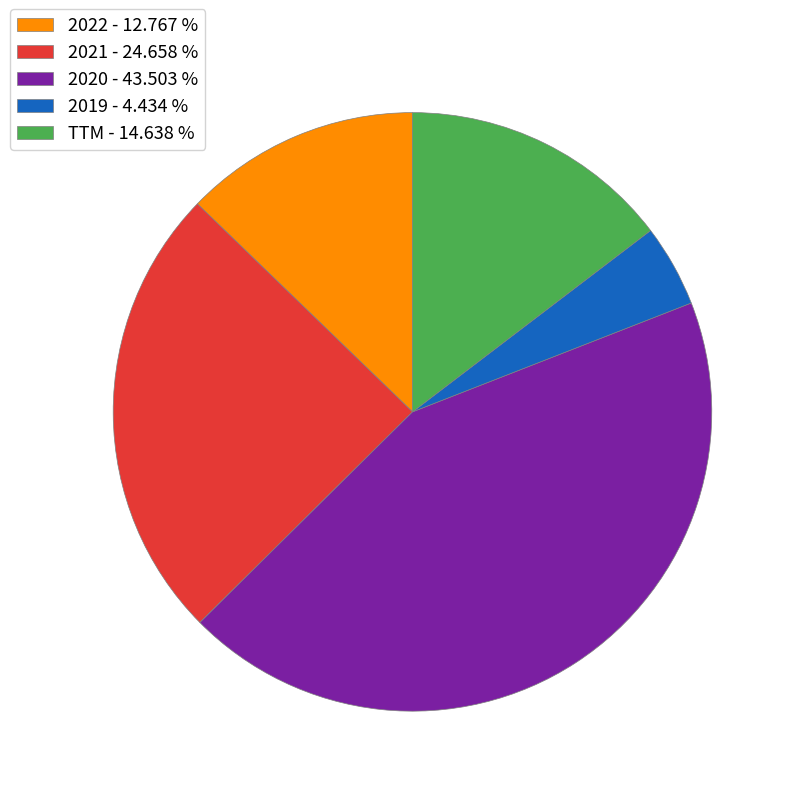

Which category has the biggest portion of the pie?

2020